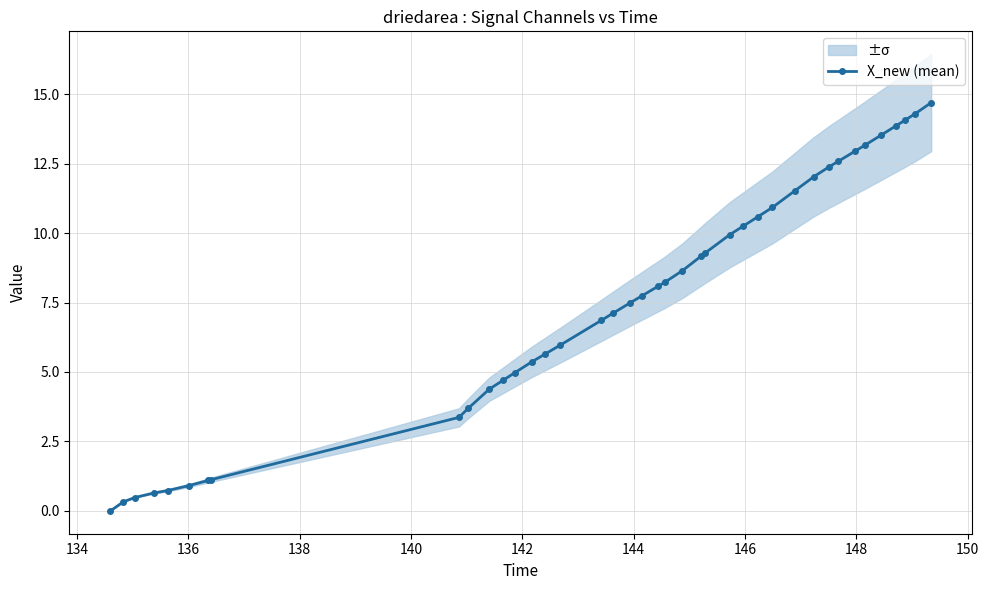

How many data points in X_new (mean) are above 8?

20